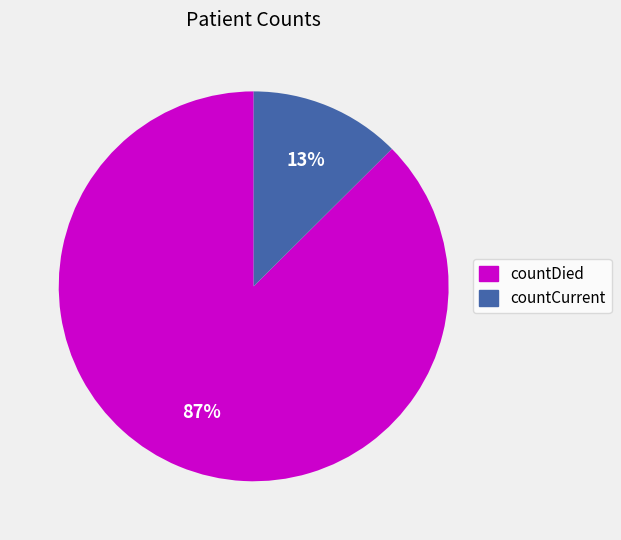

How many segments does this pie chart have?

2